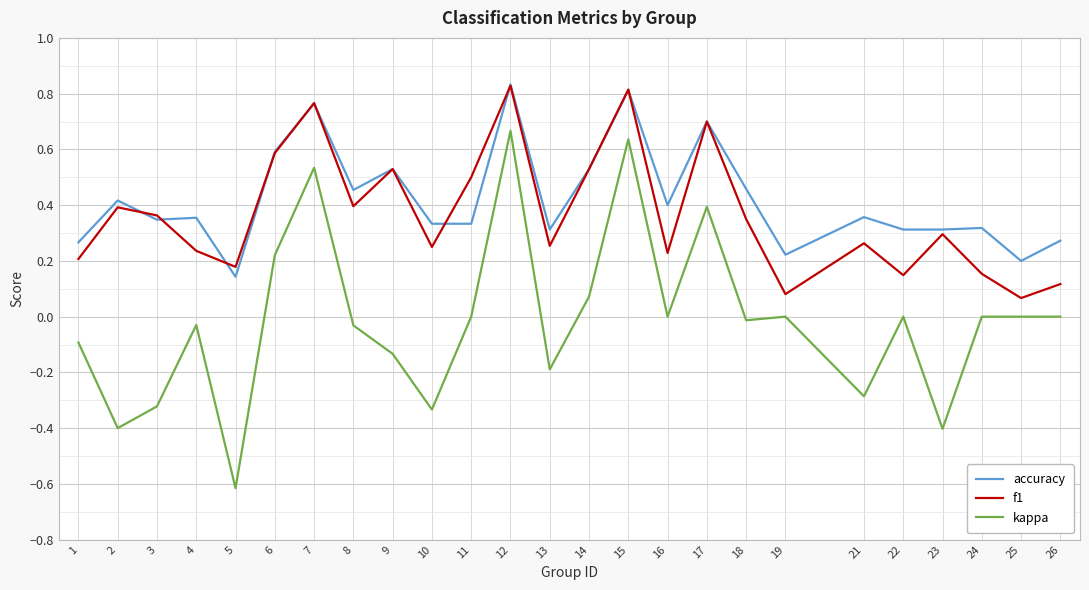

True or false: kappa and f1 cross at least once.

False